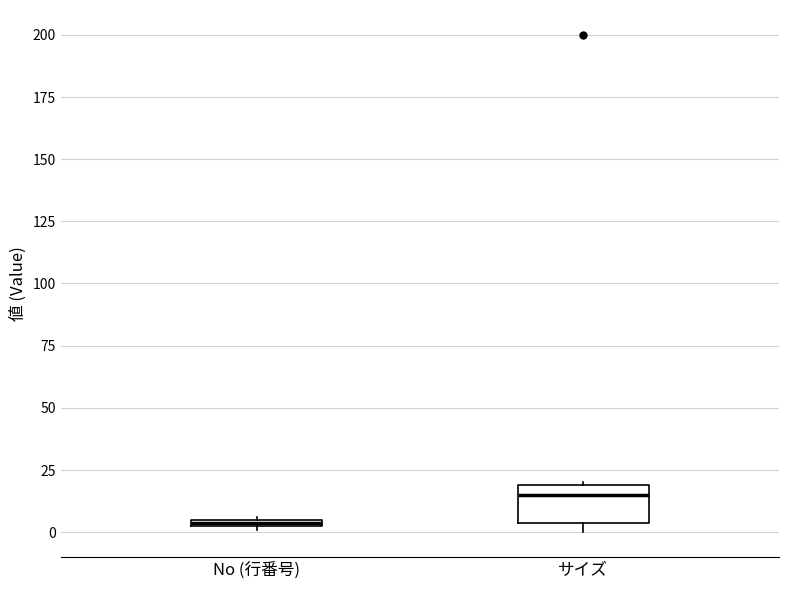

Which box has the lowest median line?

No (行番号)